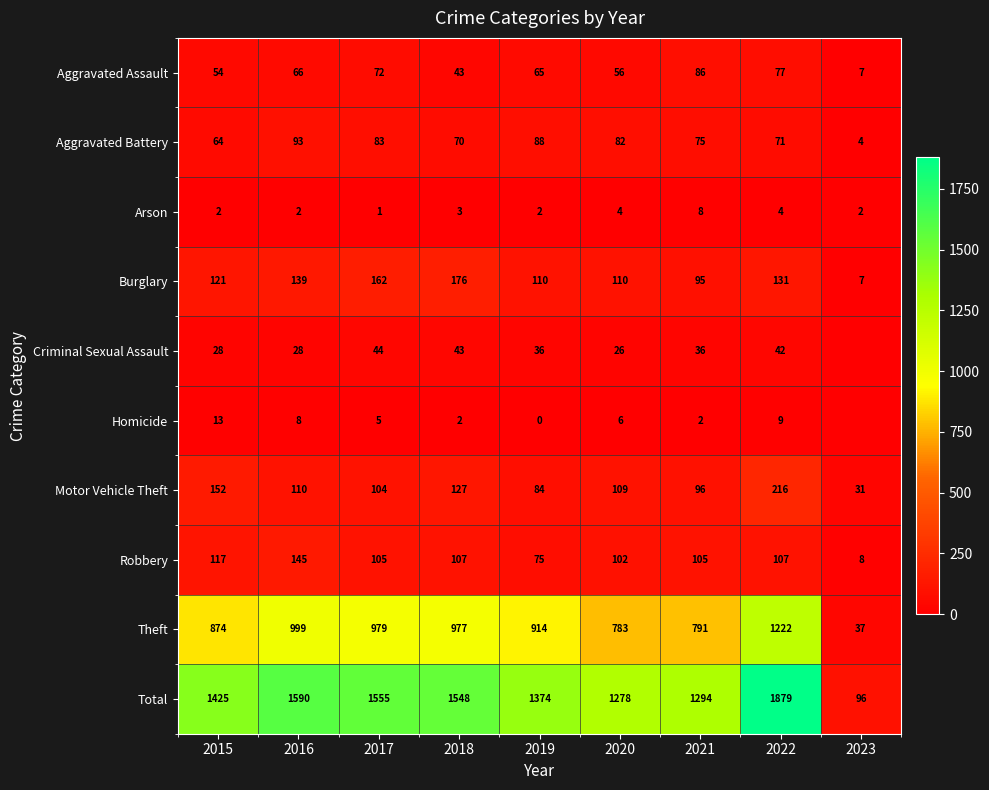

How many distinct data groups are displayed?

10